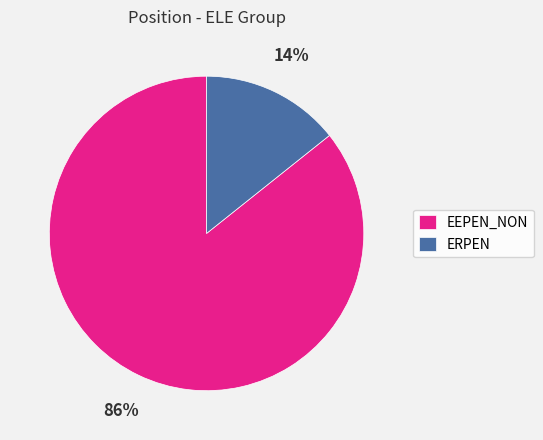

How many segments does this pie chart have?

2